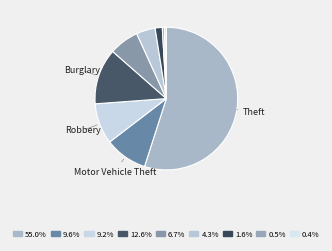

How many segments does this pie chart have?

9